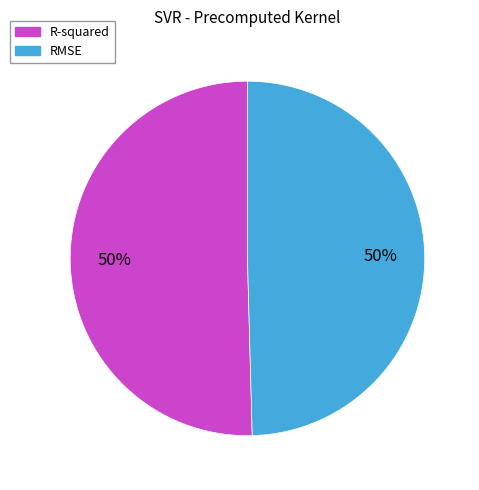

To the nearest percent, what percentage of the pie is RMSE?

50%